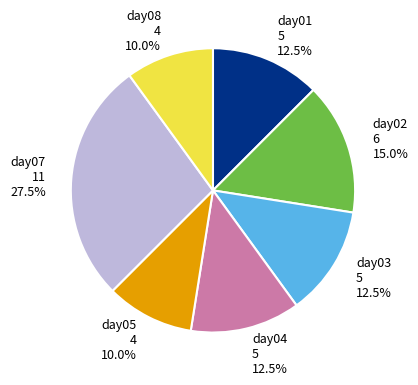

Does any single category account for the majority?

No